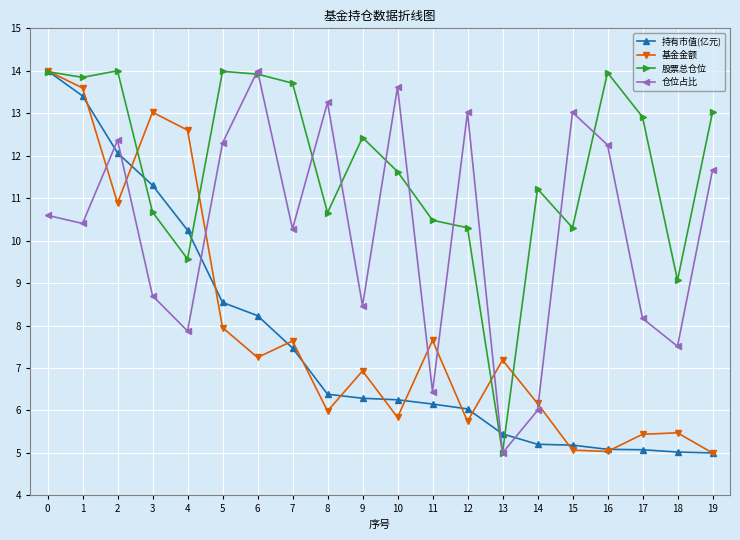

Is the value of 股票总仓位 at 5 greater than the value of 仓位占比 at 10?

Yes